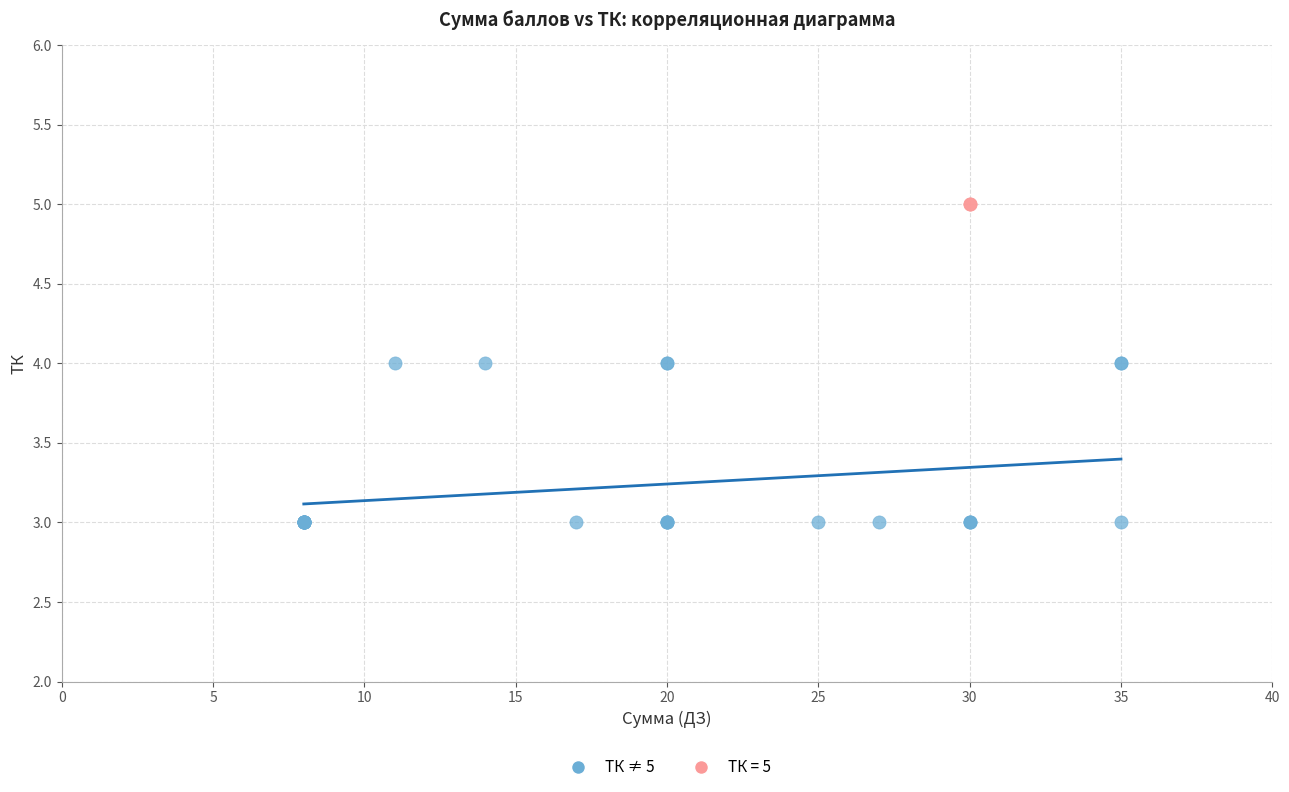

What are all the series names shown in the legend?

ТК ≠ 5, ТК = 5